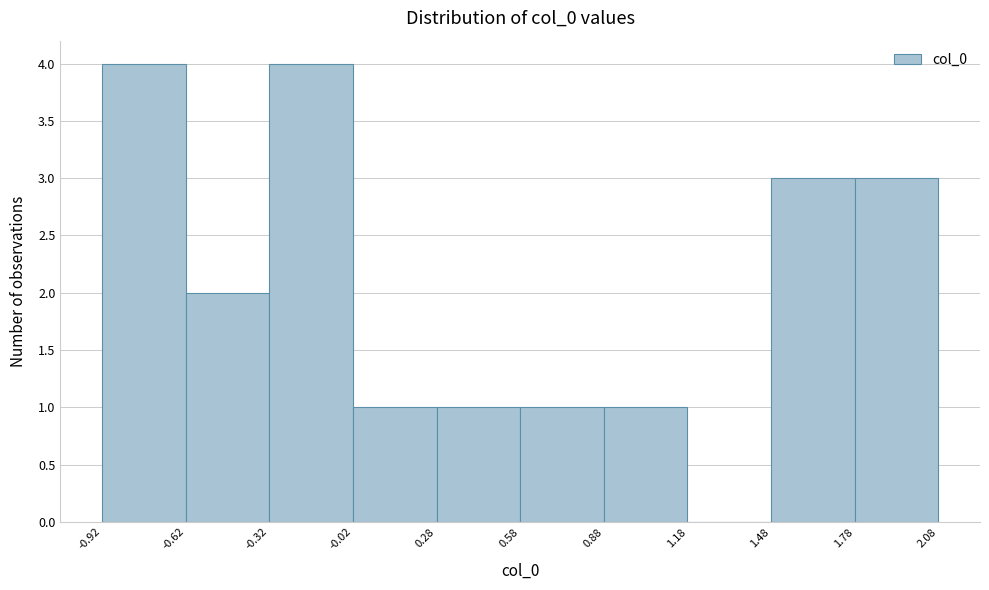

Reading left to right, transcribe this chart: for each bar, give the range it covers on the x-axis and its height. The values are not printed on the chart, so give them approximately, as read against the axis.

-0.92 to -0.62: 4
-0.62 to -0.32: 2
-0.32 to -0.02: 4
-0.02 to 0.28: 1
0.28 to 0.58: 1
0.58 to 0.88: 1
0.88 to 1.18: 1
1.18 to 1.48: 0
1.48 to 1.78: 3
1.78 to 2.08: 3